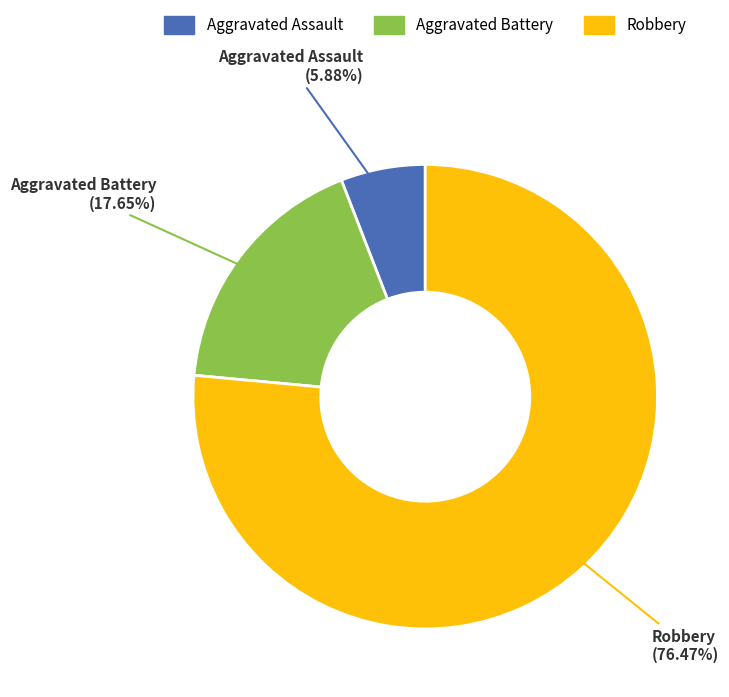

How much of the chart is everything except Aggravated Assault?

94.1%